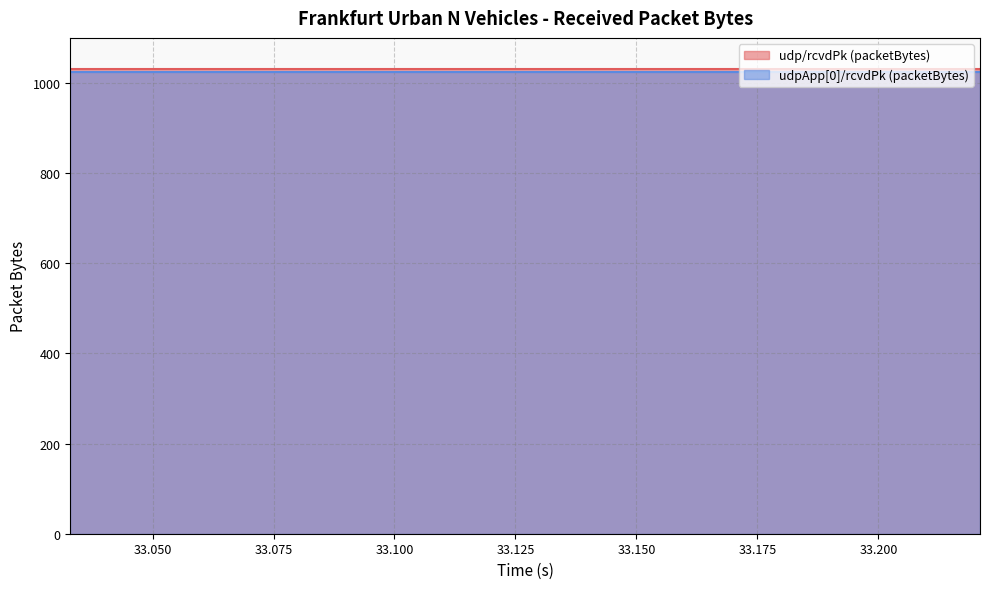

True or false: udpApp[0]/rcvdPk (packetBytes) and udp/rcvdPk (packetBytes) intersect in this chart.

False